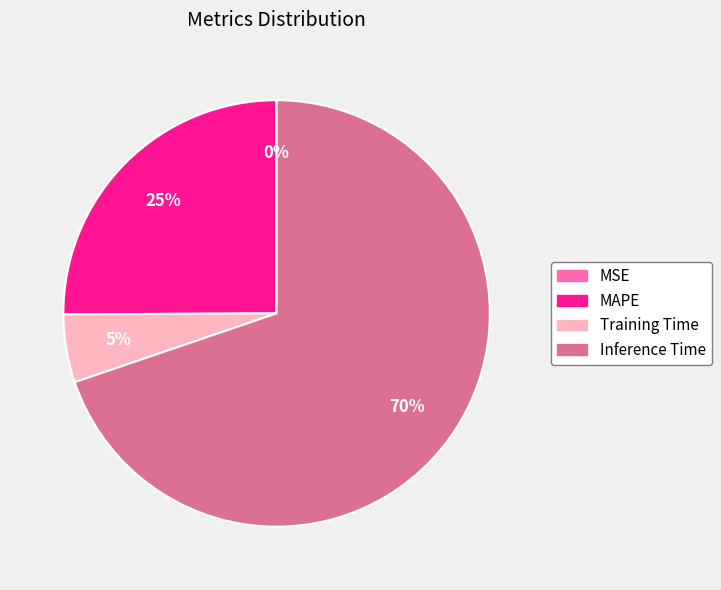

Does any single category account for the majority?

Yes